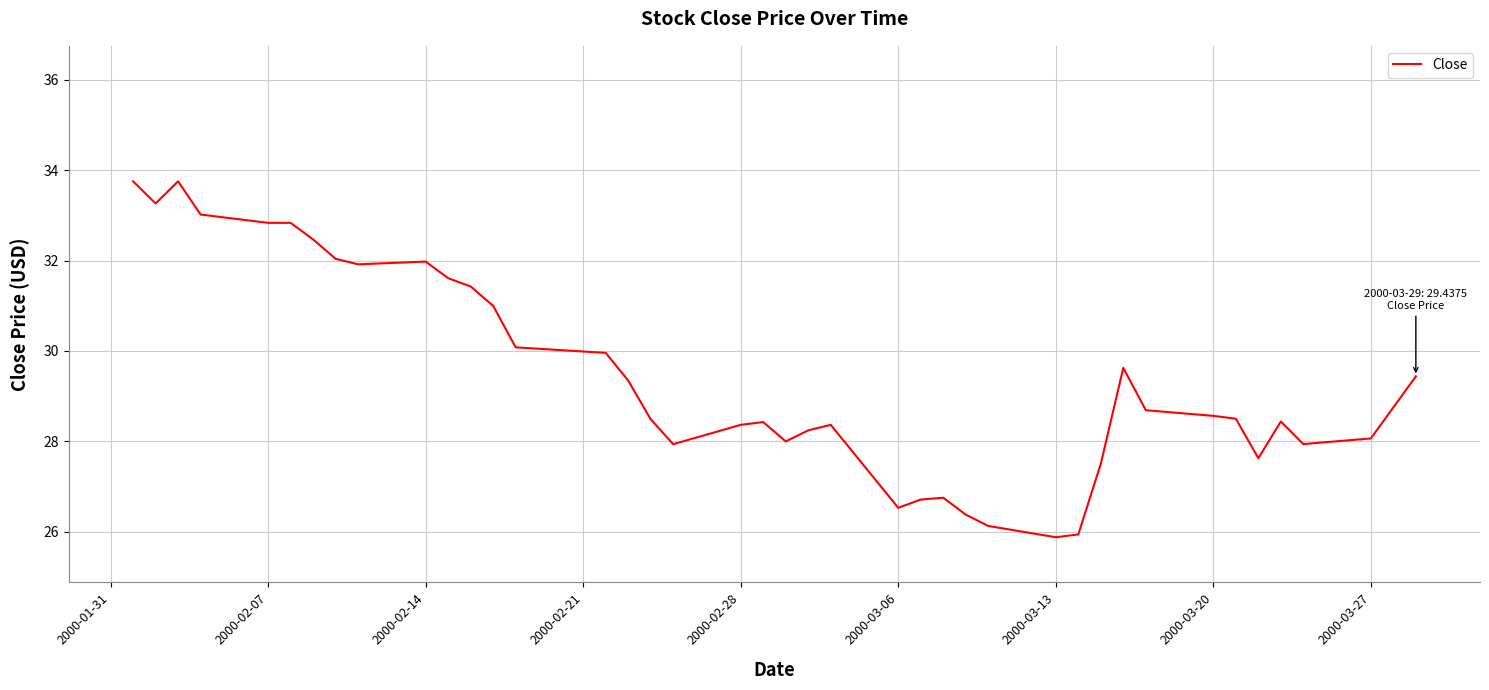

What is the difference between the maximum and minimum values?

7.9